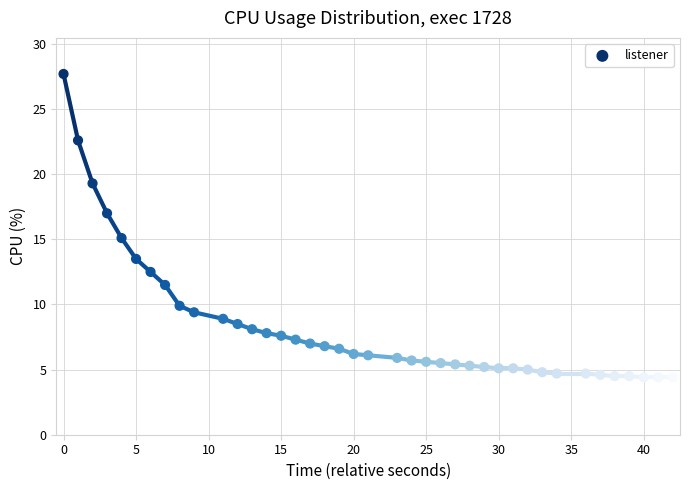

Which has a higher value, 40 or 15?

15